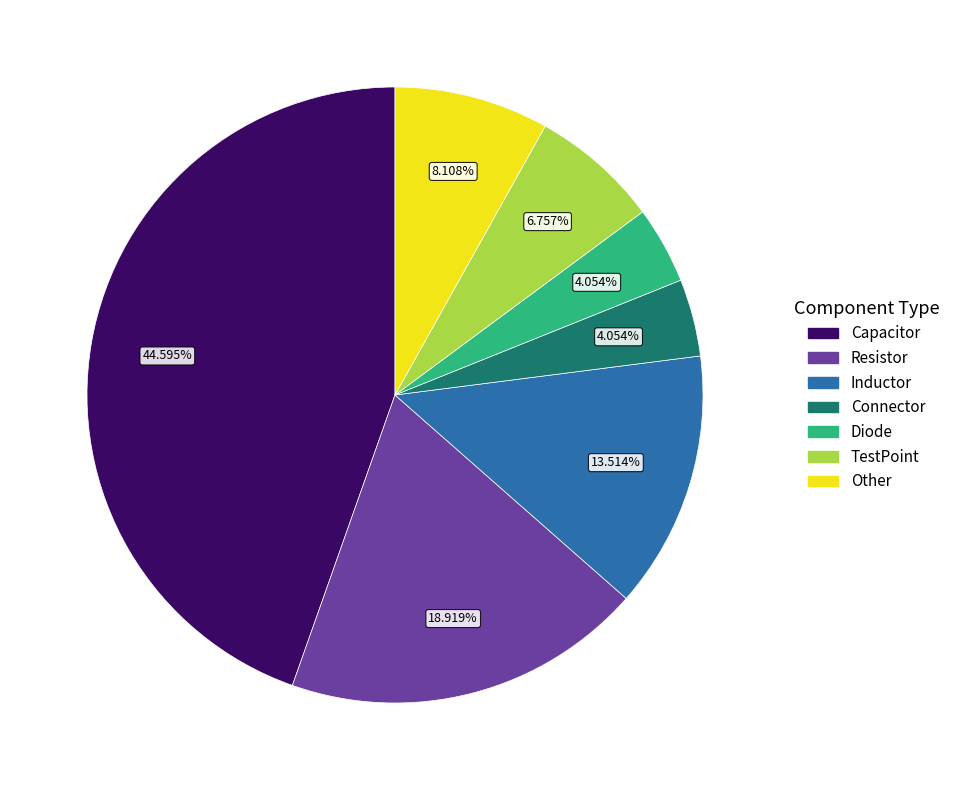

The TestPoint slice represents 22% of the pie. True or false?

False